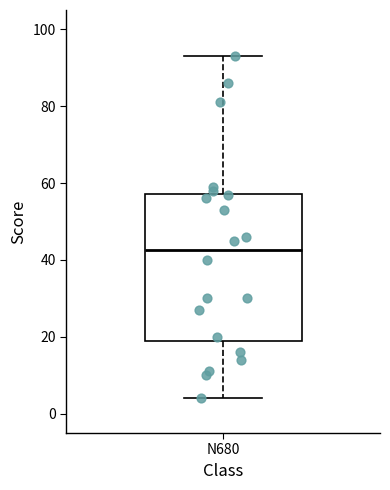

Where does the upper whisker of the box for N680 end on the y-axis? The values are not printed on the chart, so give them approximately, as read against the axis.

94